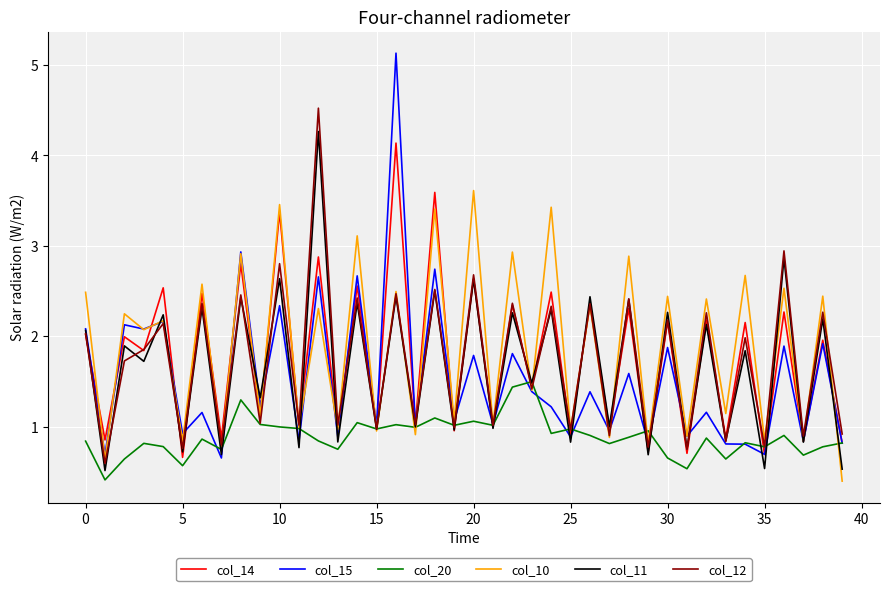

Which series has the largest range (max minus min)?

col_15